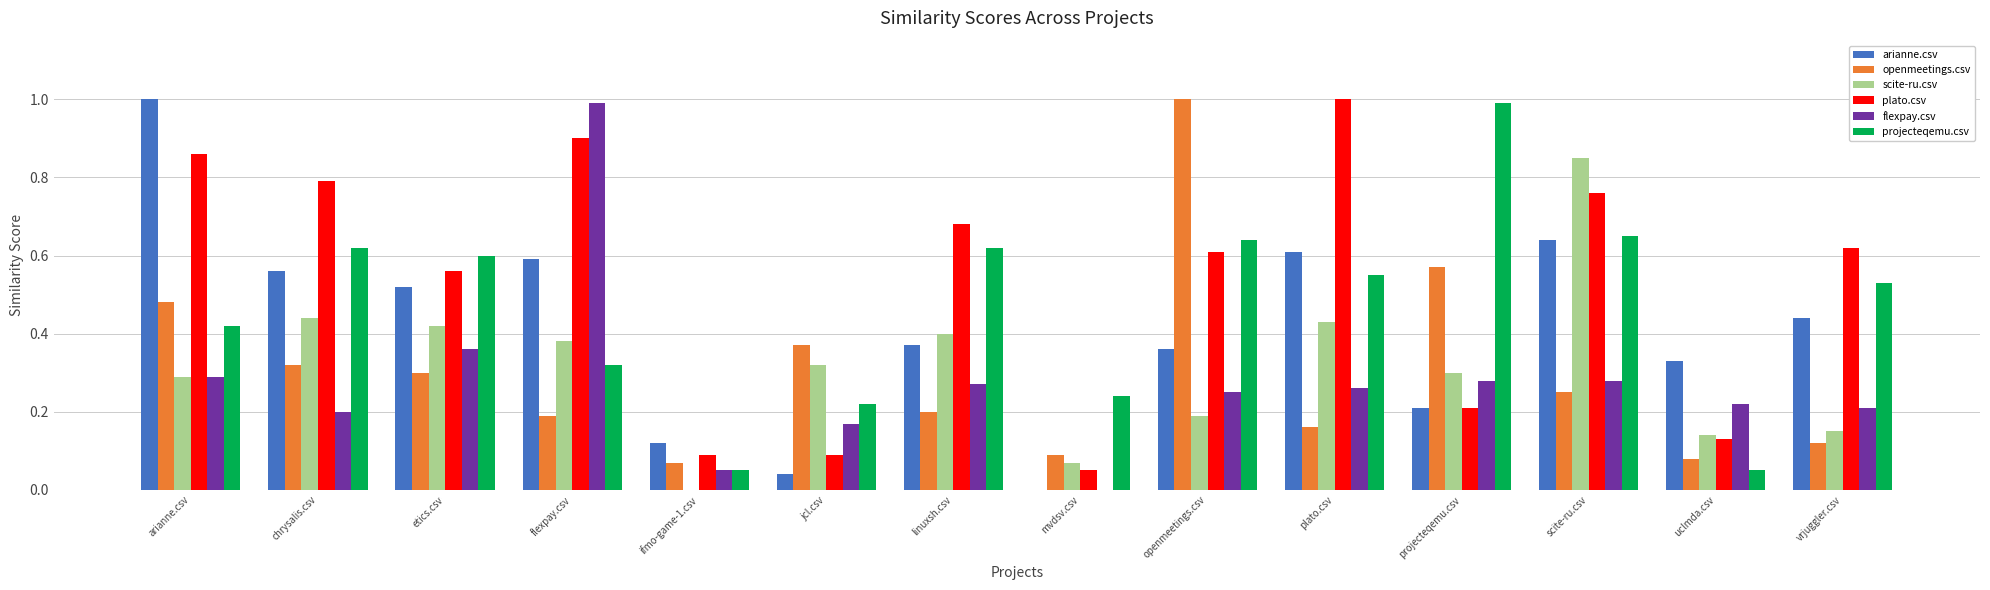

True or false: scite-ru.csv has a value of 0.6 at flexpay.csv.

False